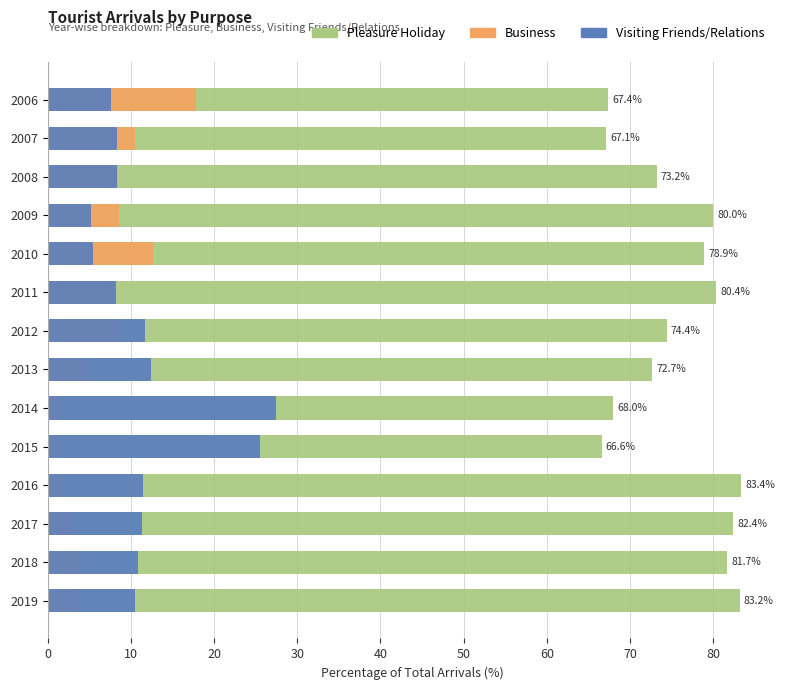

What is the sum of all Pleasure Holiday values?

1059.4